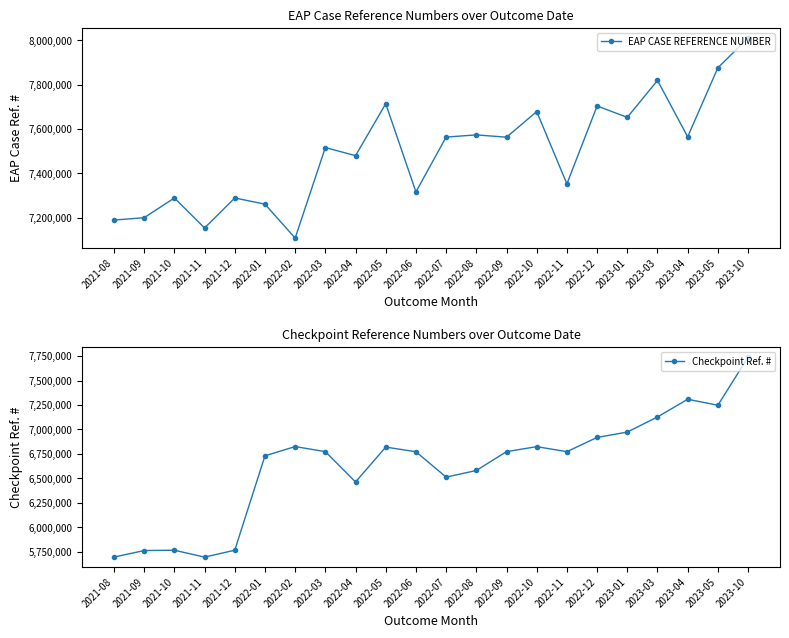

Read the EAP CASE REFERENCE NUMBER value at 2022-05, to the nearest 10.

7714730